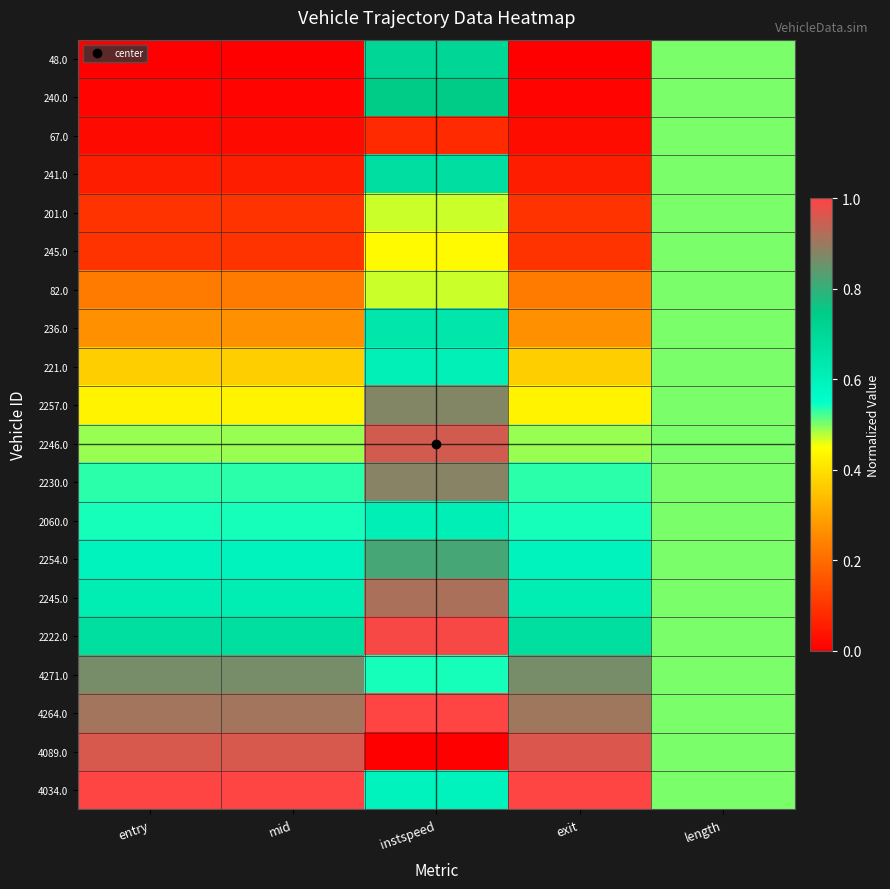

Which has a higher value, exit or instspeed?

instspeed